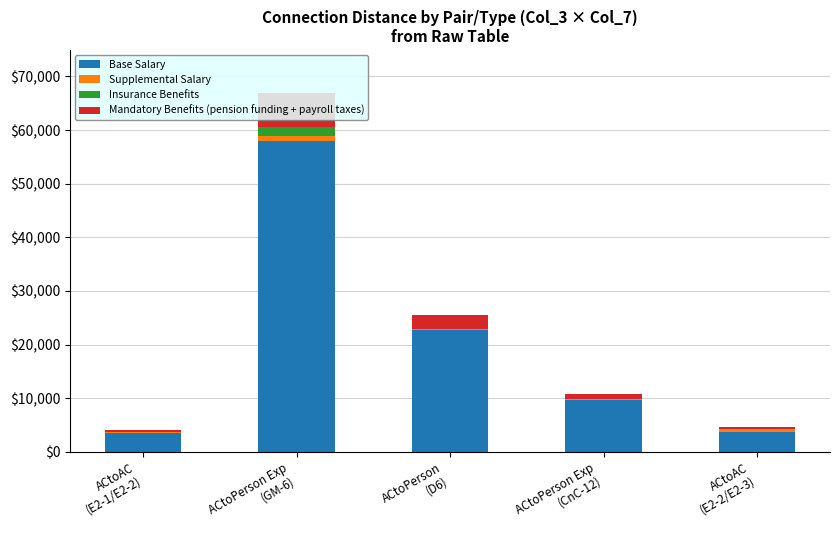

The value of Base Salary at ACtoPerson
(D6) is 36086. True or false?

False